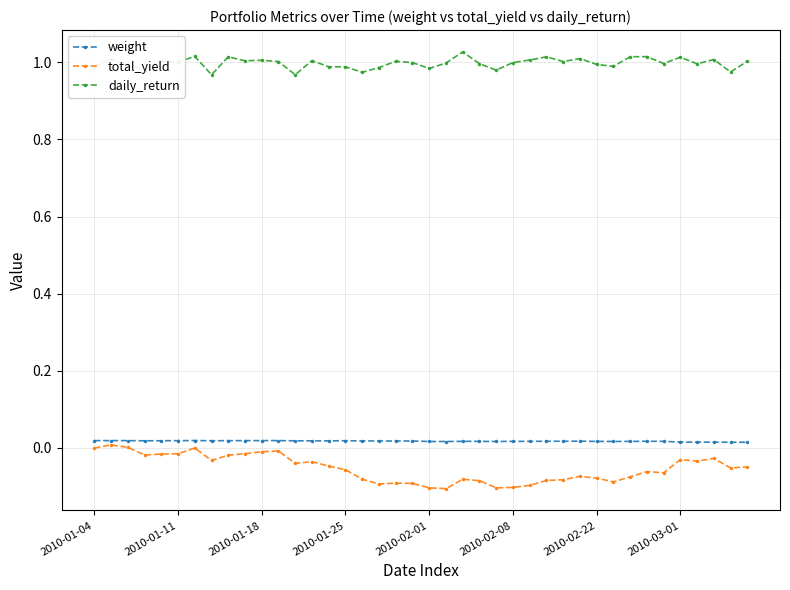

True or false: daily_return has more than 2 interior local peaks.

True